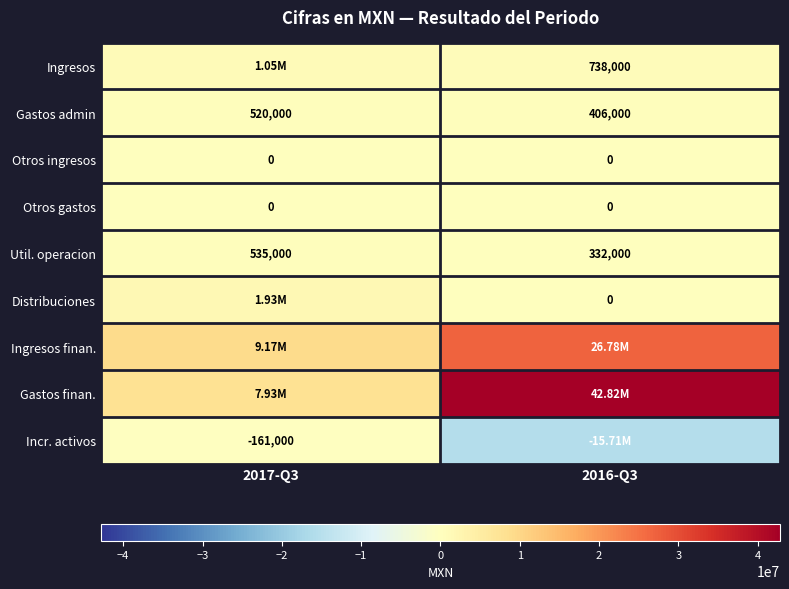

Which category has the lowest value across all series?

2016-Q3